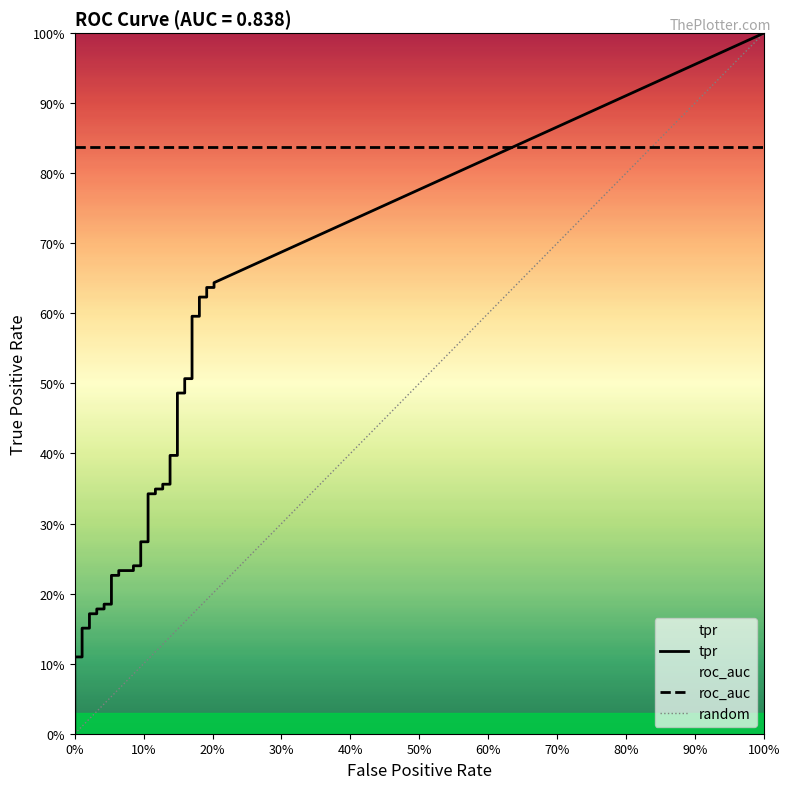

What is the average value of the tpr series?

0.3